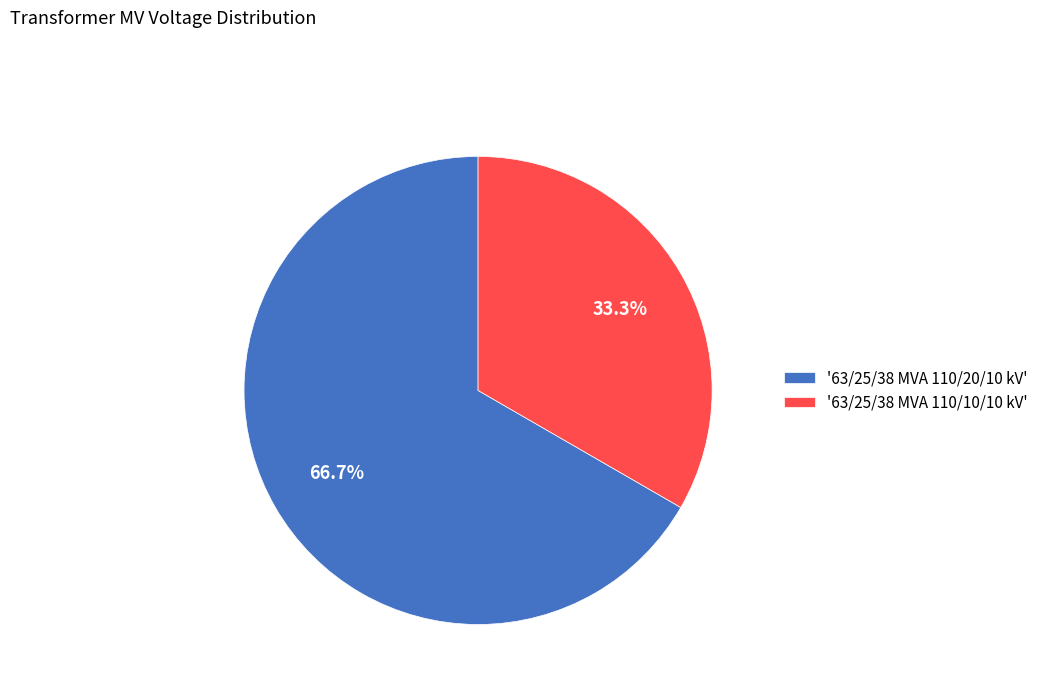

Does any single category account for the majority?

Yes